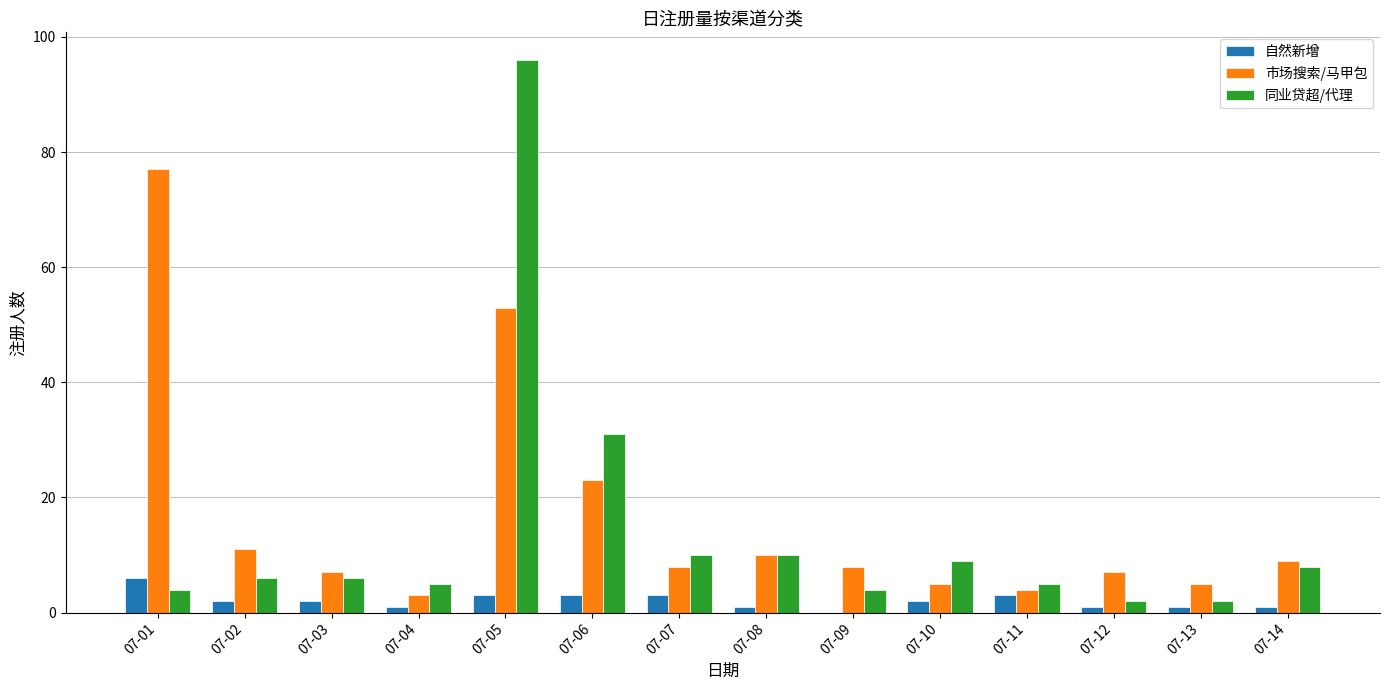

Is the value of 市场搜索/马甲包 at 07-07 greater than the value of 自然新增 at 07-03?

Yes